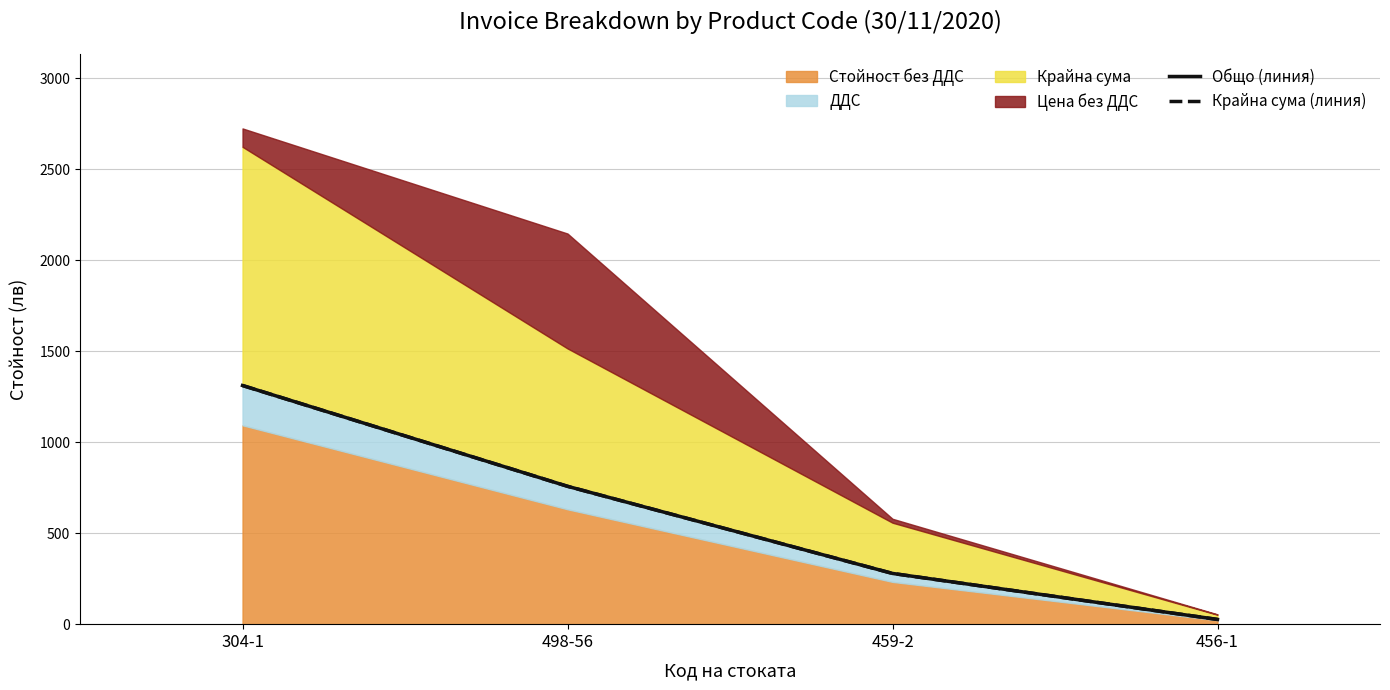

What is the label of the 2nd point from the left?

498-56